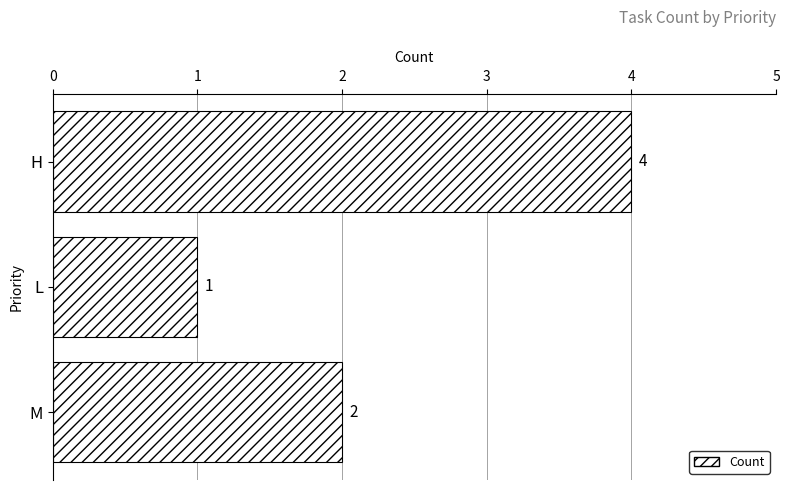

At which label is the value closest to 2?

M